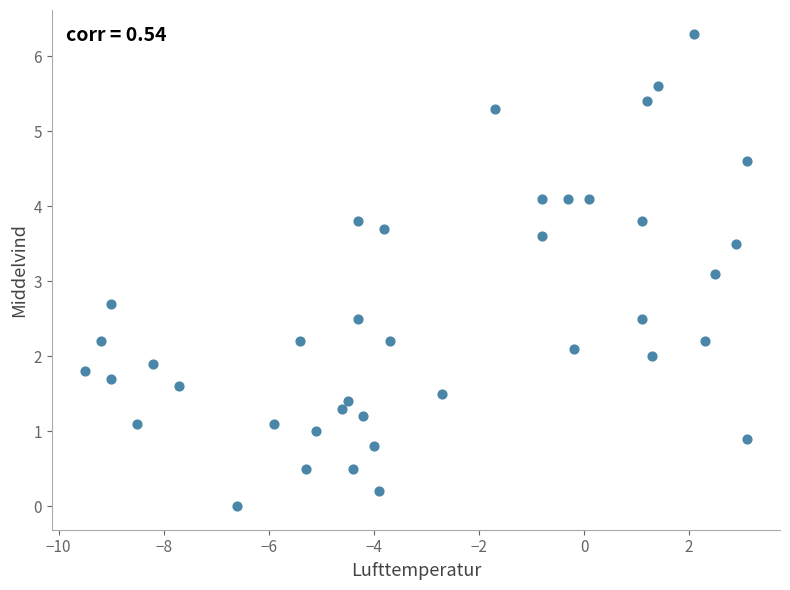

What is the range of Y values (max minus min)?

6.3